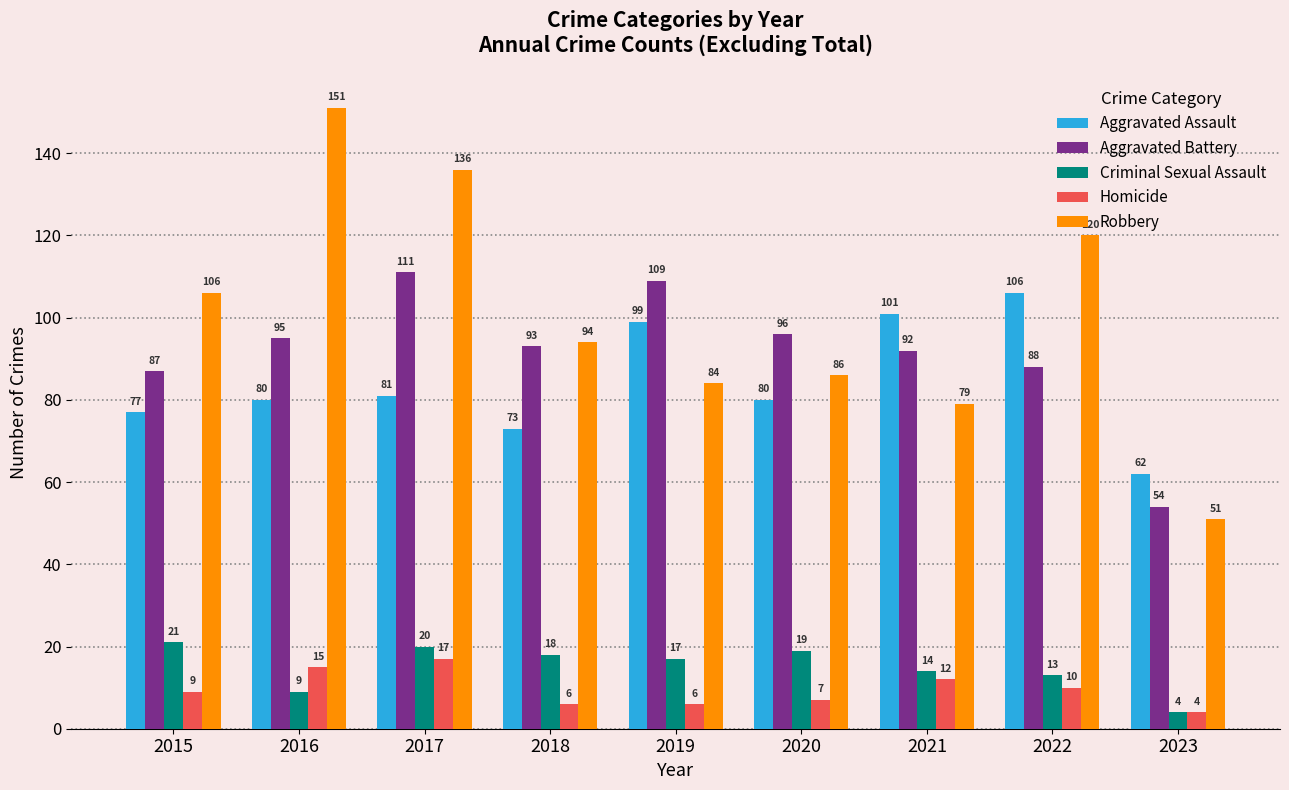

Which series changed the most between 2017 and 2019?

Robbery